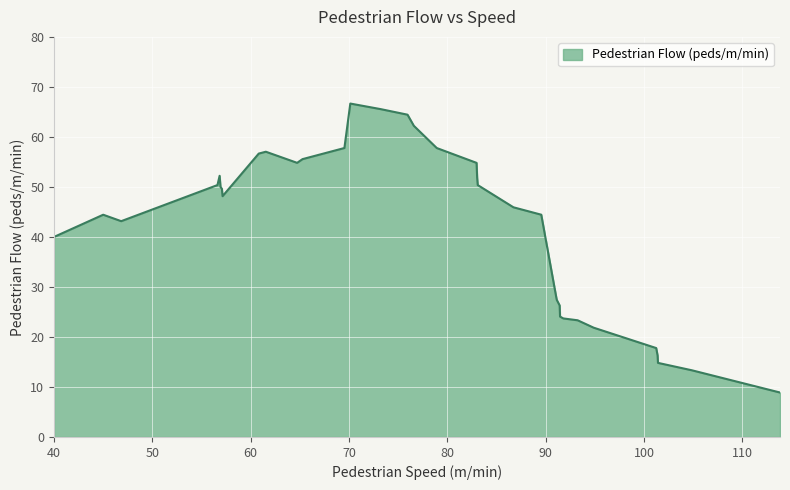

What is the difference between the maximum and minimum values?

57.8